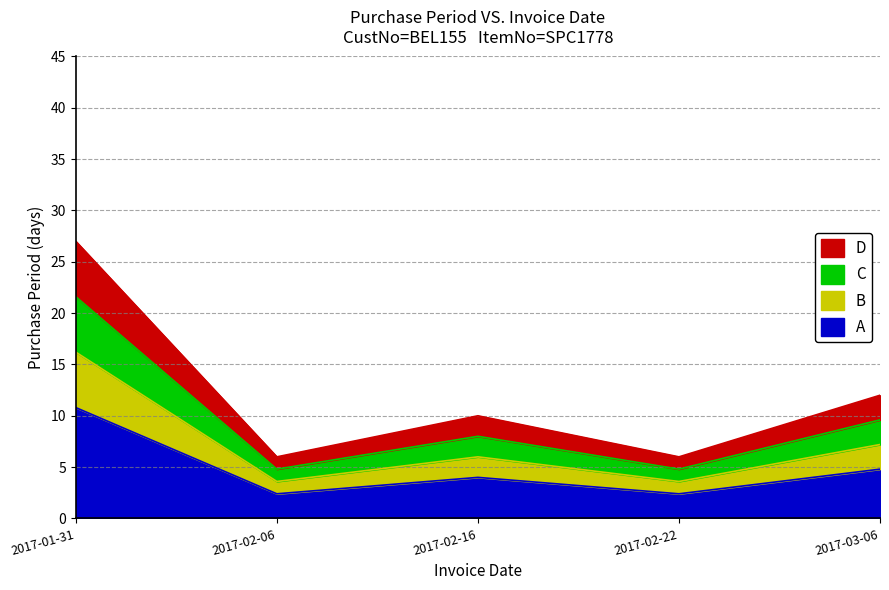

Does the chart have visible grid lines?

Yes